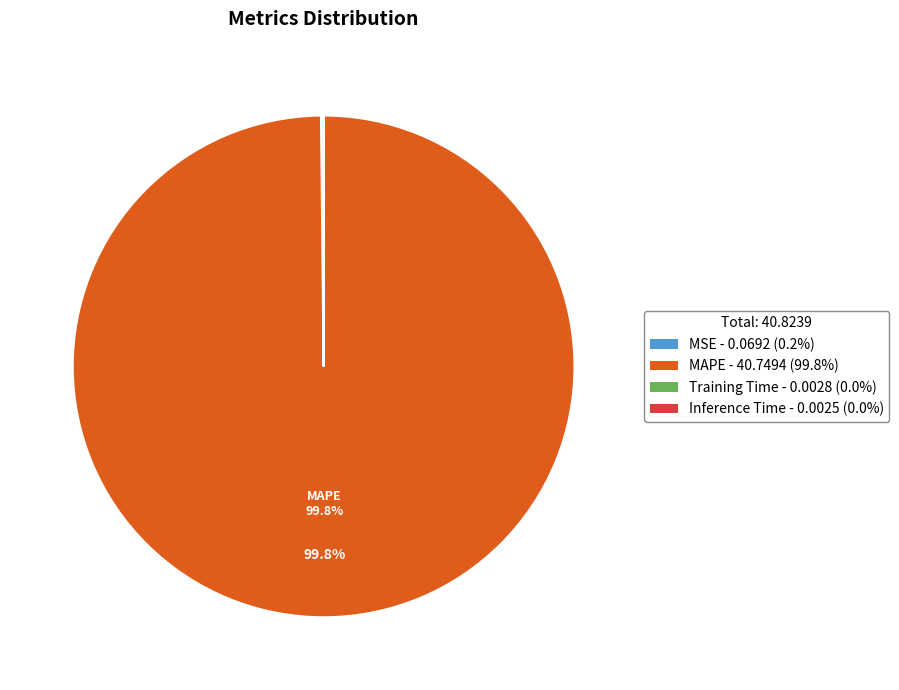

Which category has the biggest portion of the pie?

MAPE